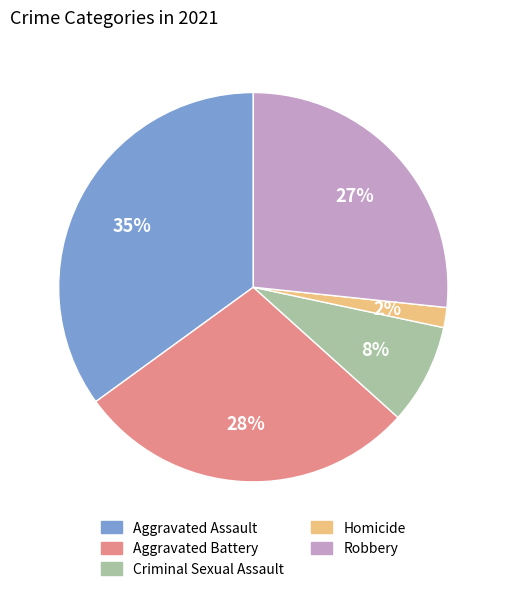

Combined, do Robbery and Aggravated Battery account for over 50%?

Yes